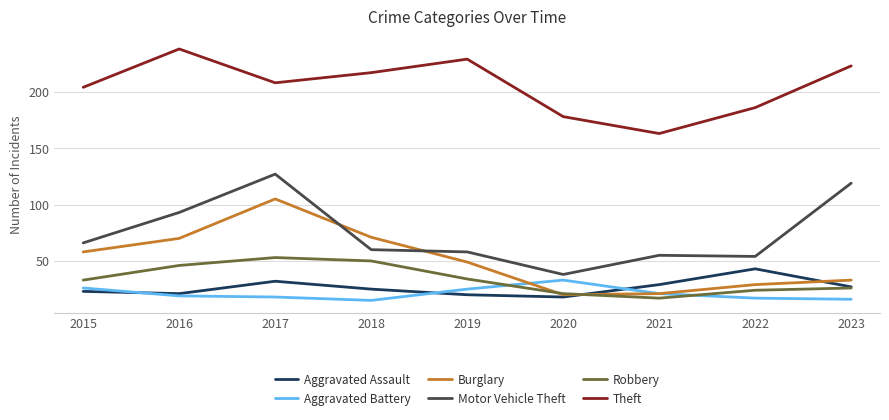

Where do Robbery and Aggravated Battery first cross each other?

2019 and 2020